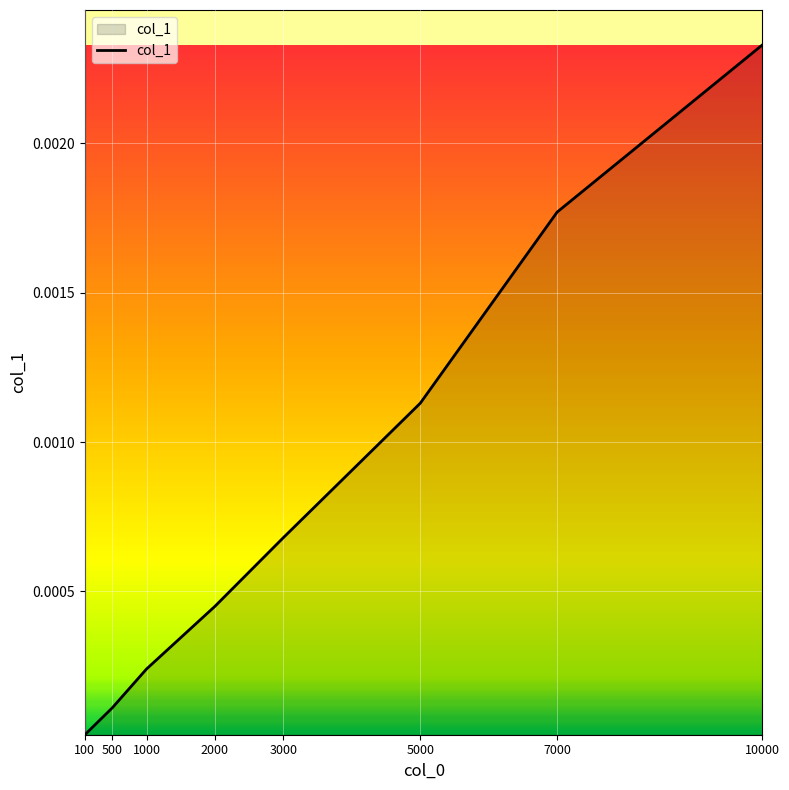

Rank the categories by value from highest to lowest.

10000, 7000, 5000, 3000, 2000, 1000, 500, 100